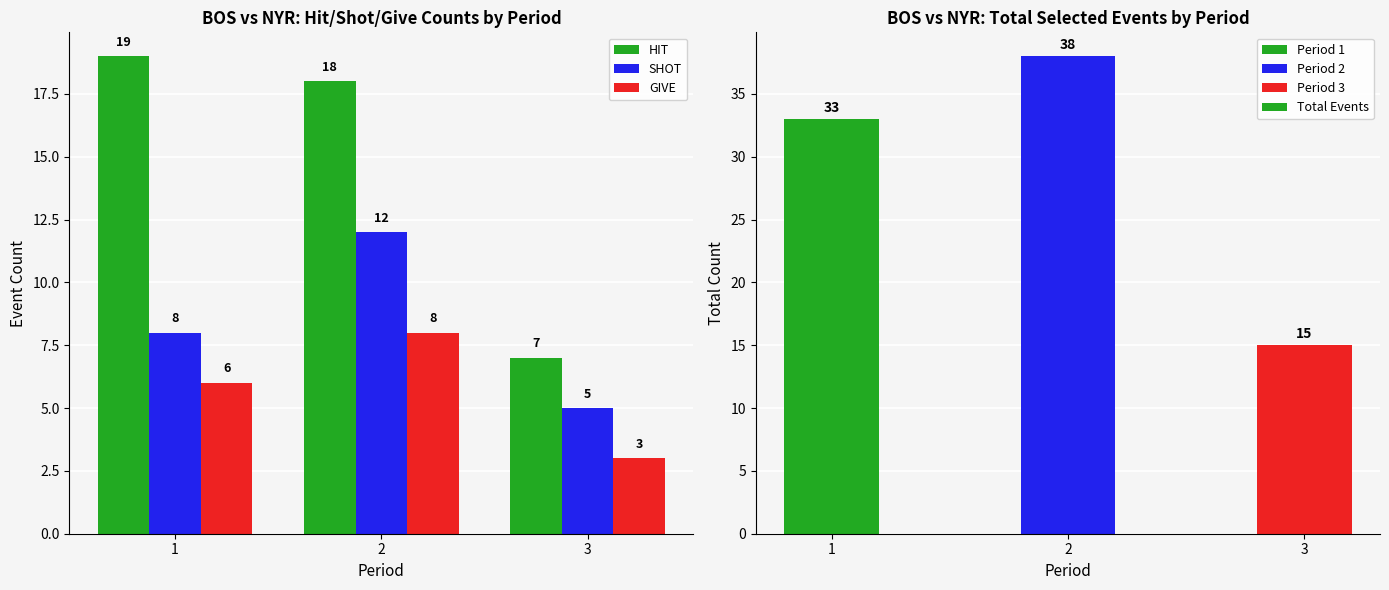

What is the value of the GIVE bar at the 2nd from the left?

8